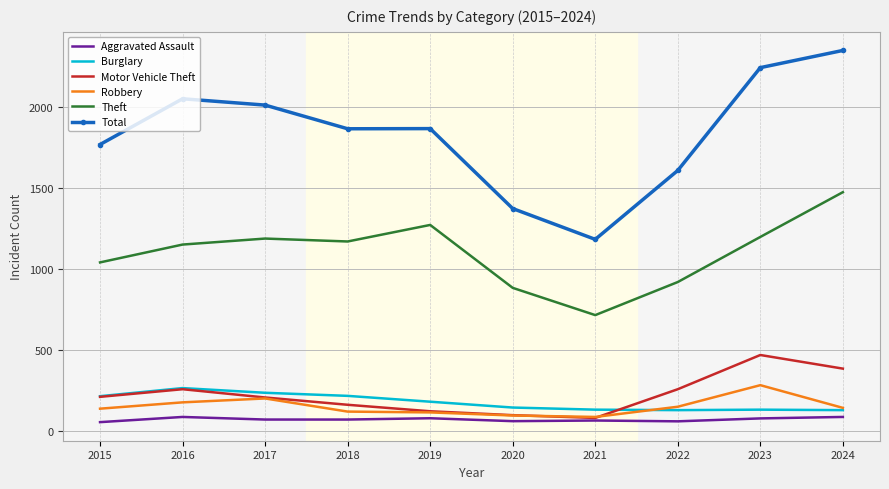

What is the total value across all series at 2018?

3609